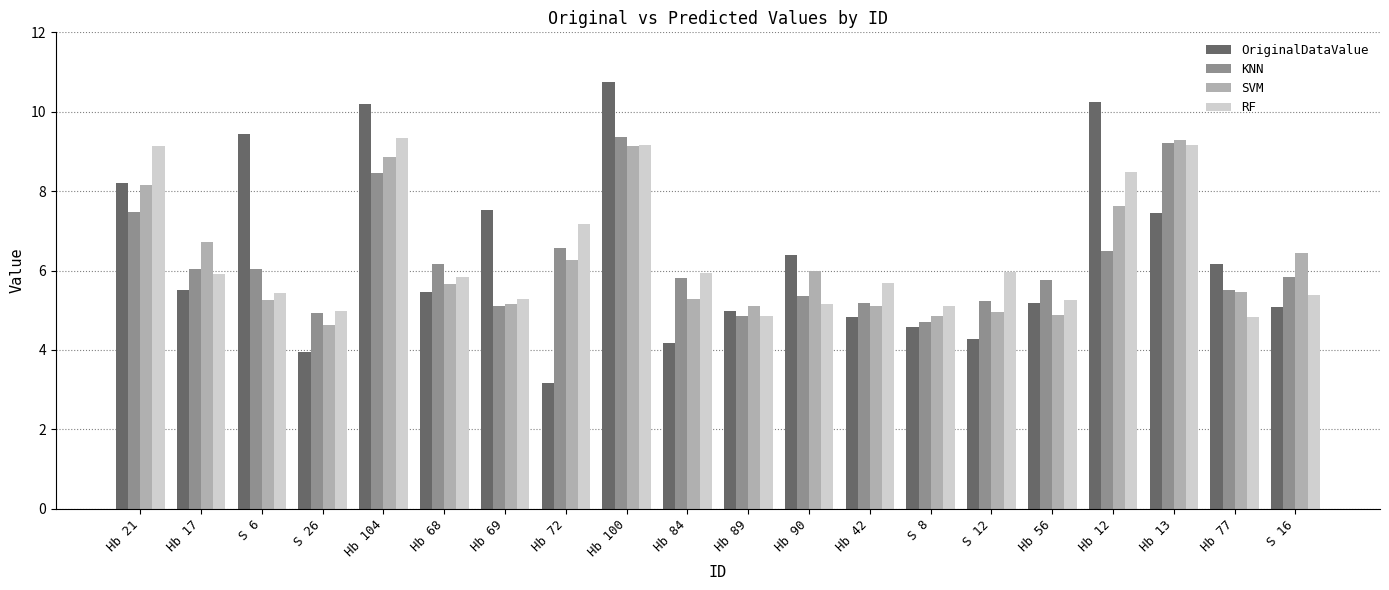

The RF series shows 8.5 at Hb 12. True or false?

True